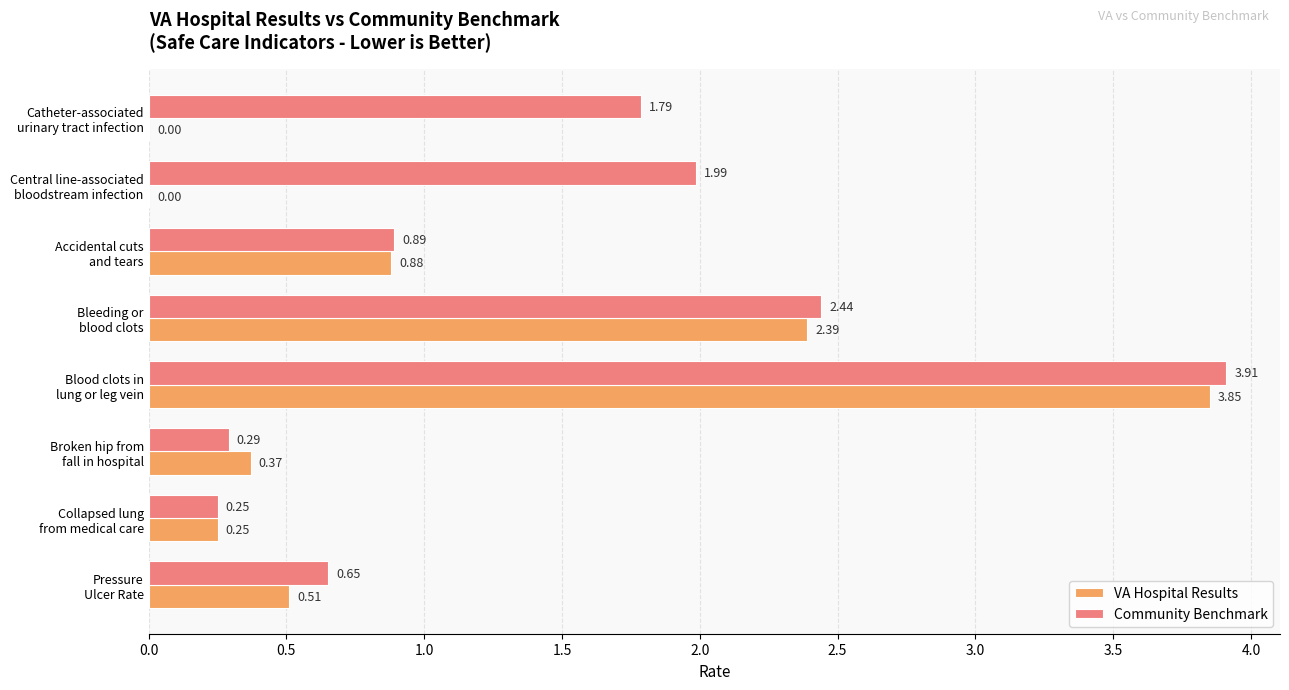

Which series has the largest total across all categories?

Community Benchmark